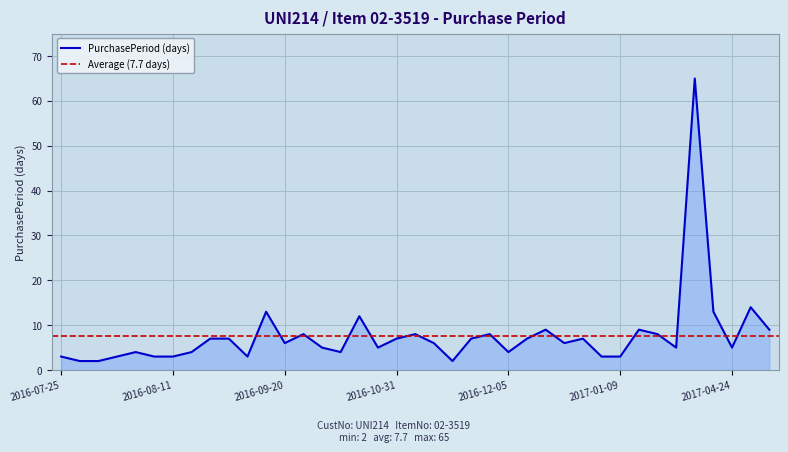

The value at 2016-08-01 is 1. True or false?

False